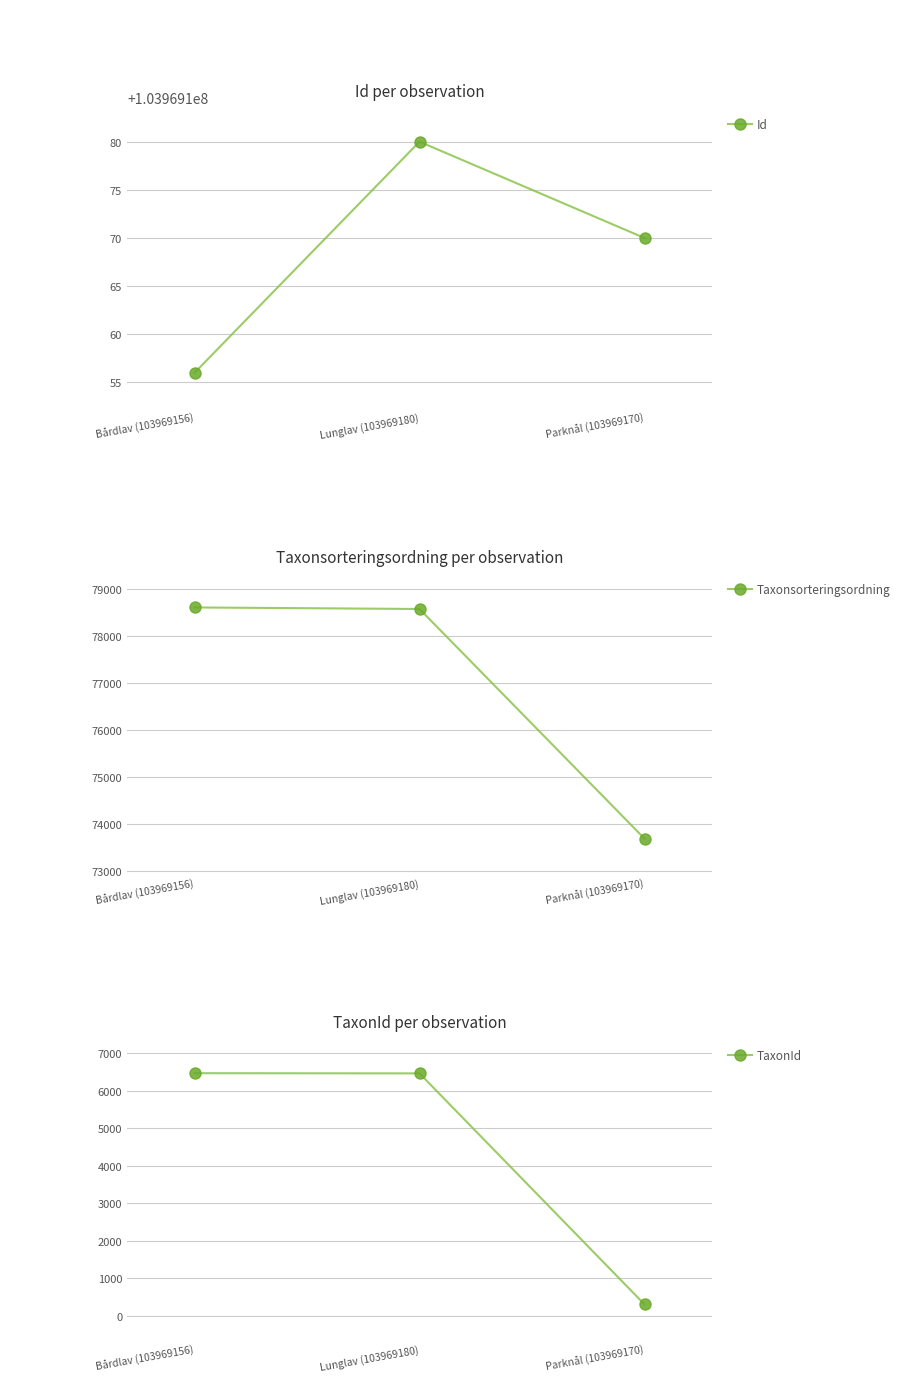

What is the label of the 1st point from the left?

Bårdlav (103969156)